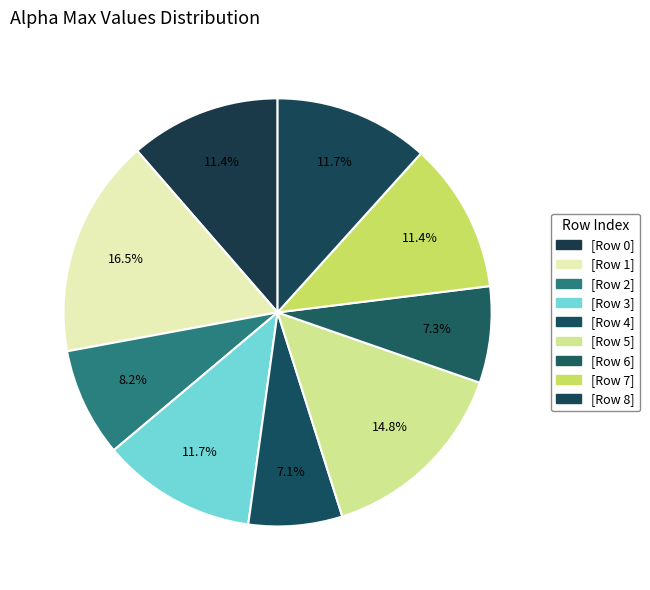

Count the number of slices in the pie.

9